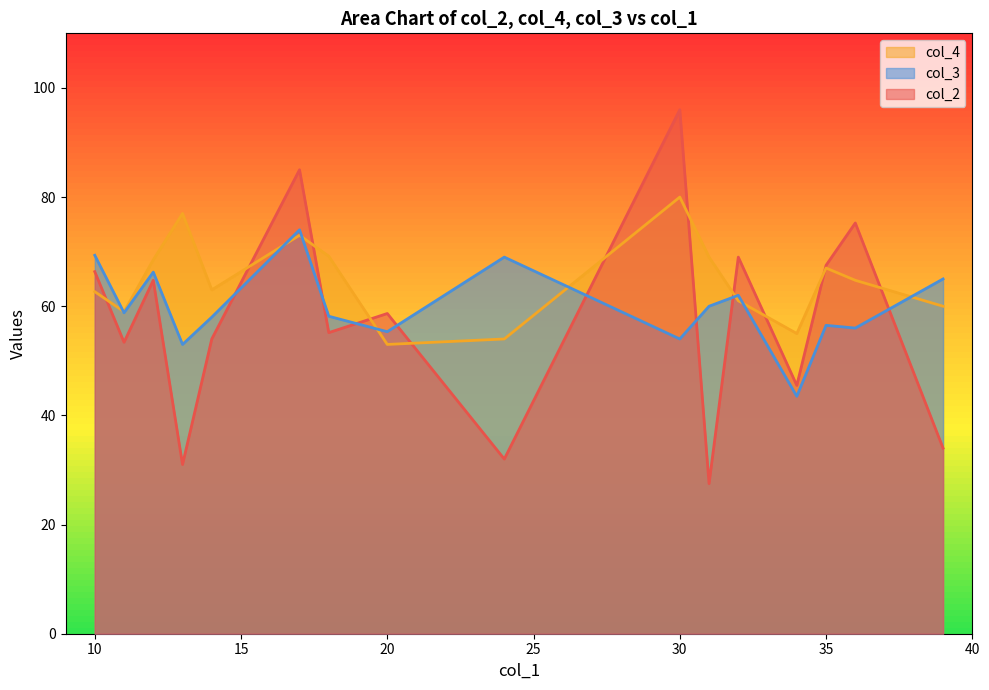

Which series has the largest total across all categories?

col_4